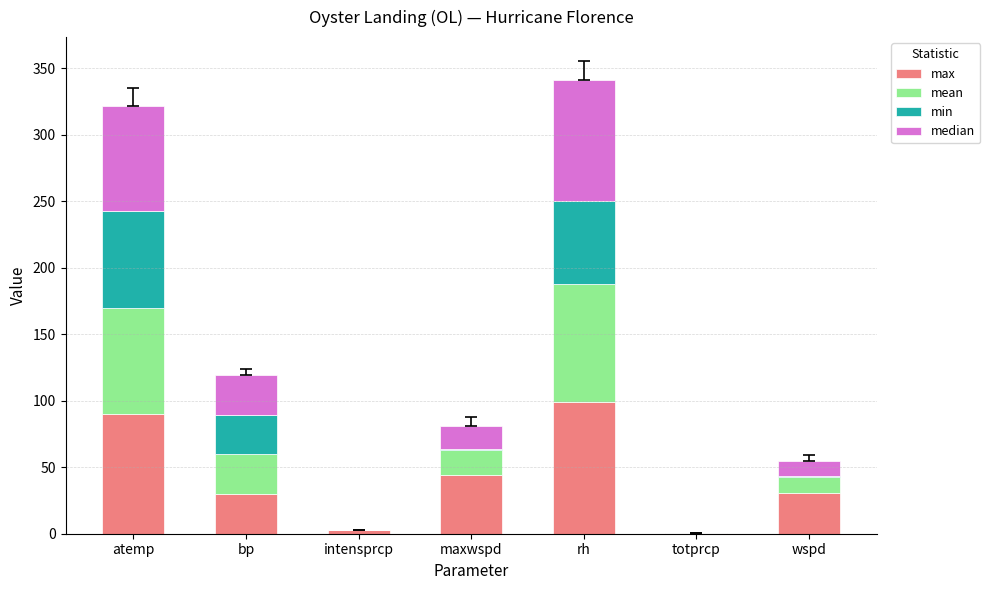

The value of max at bp is 48.9. True or false?

False